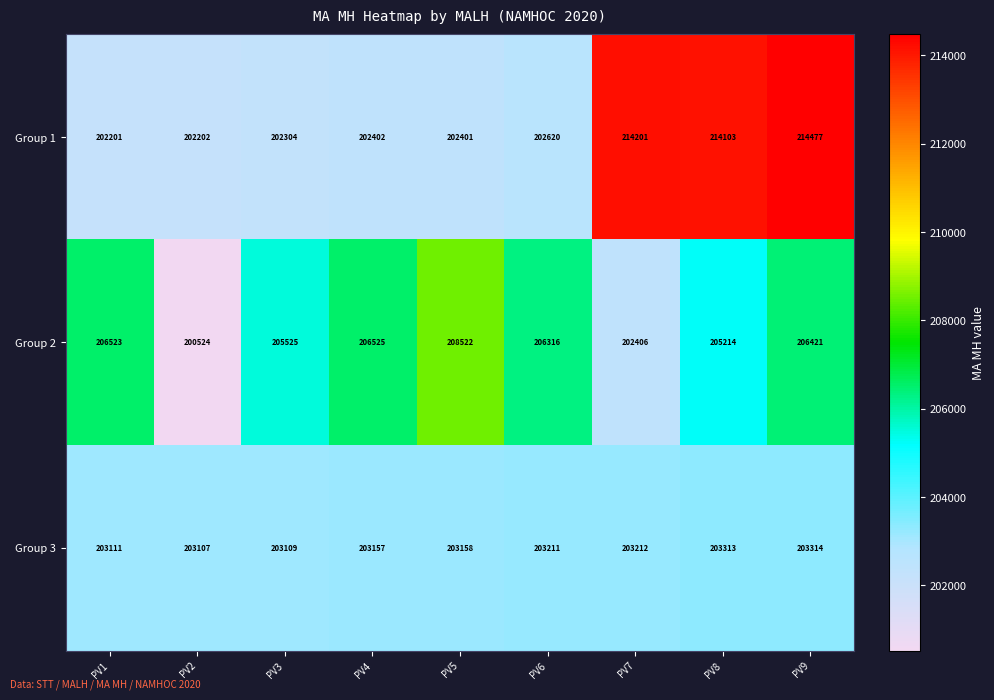

List the series in order of their overall mean, highest first.

Group 1, Group 2, Group 3